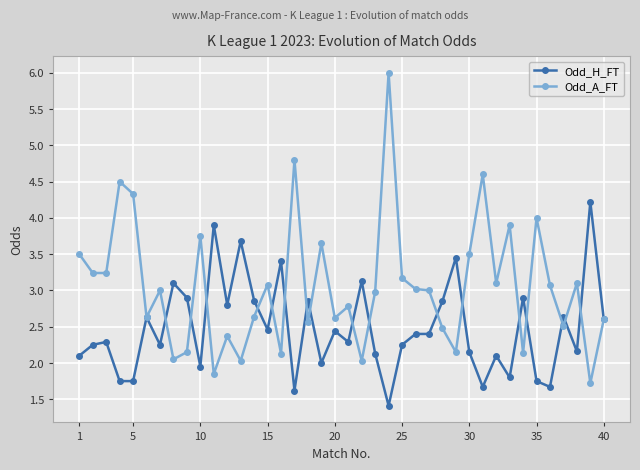

True or false: Odd_H_FT has more than 0 points higher than both neighbors.

True